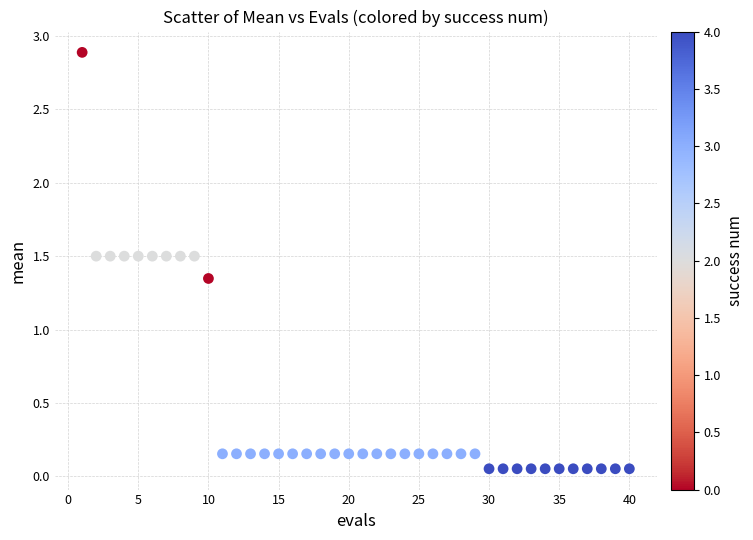

What is the range of Y values (max minus min)?

2.8